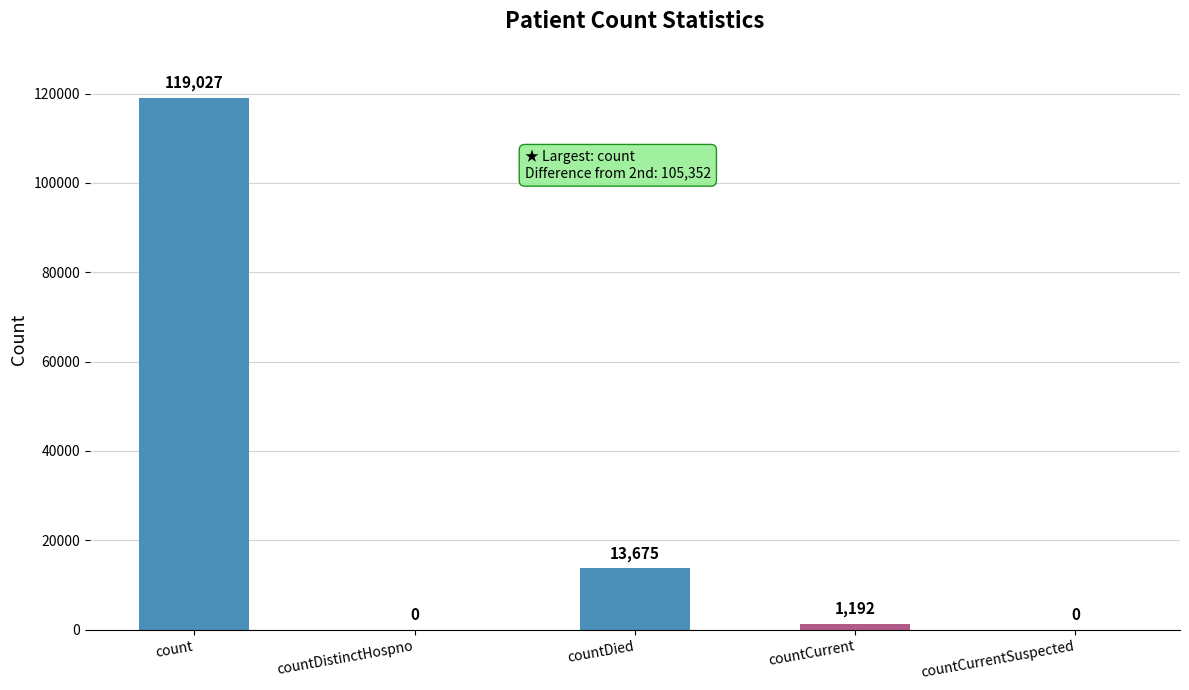

What is the sum of the values at countDied and count?

132702